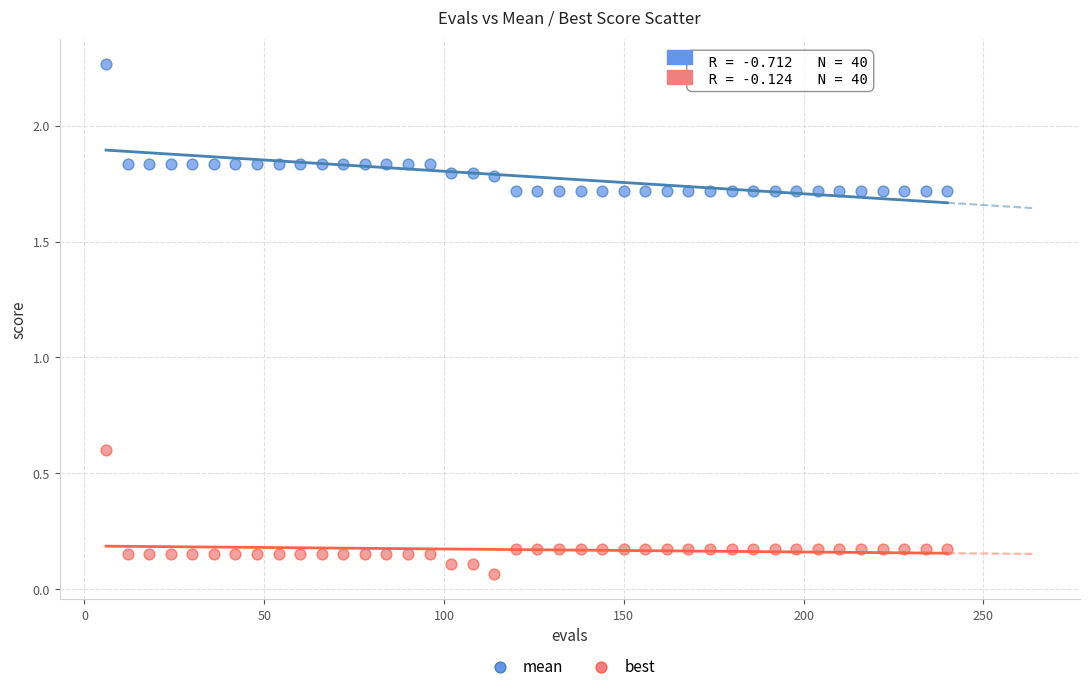

What are all the series names shown in the legend?

mean, best